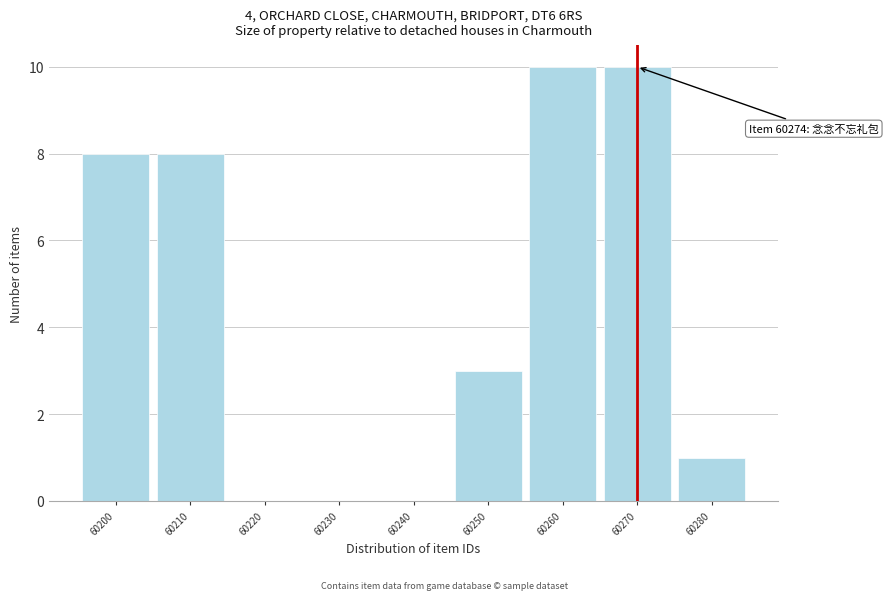

Reading left to right, extract all data points from this chart.

60200=8	60210=8	60220=0	60230=0	60240=0	60250=3	60260=10	60270=10	60280=1